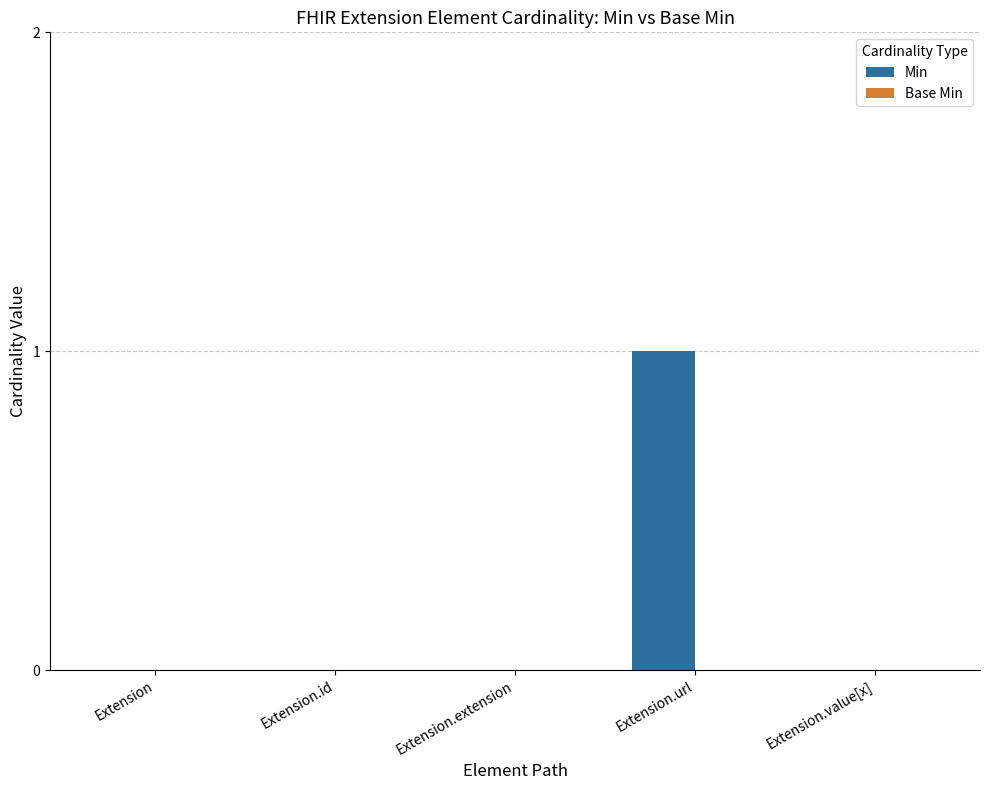

True or false: the data shows 1 at Extension.value[x].

False